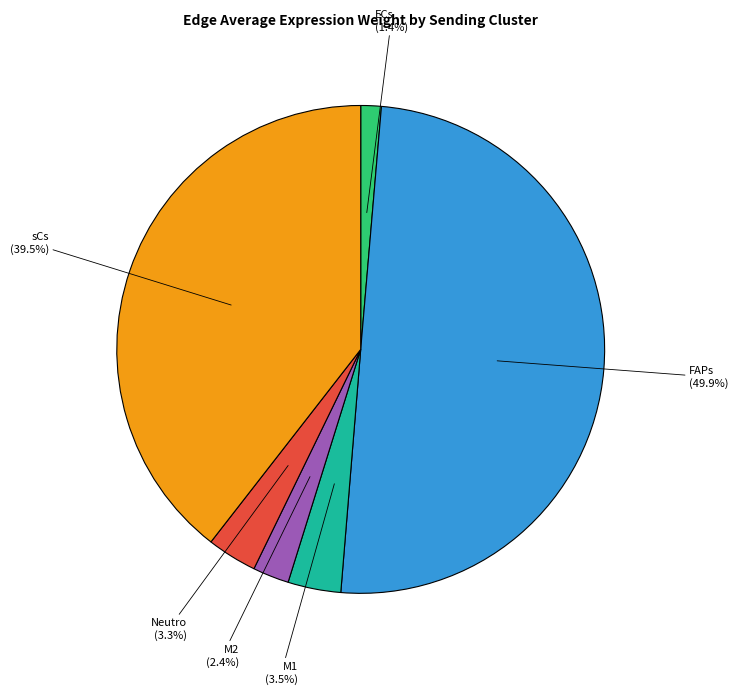

Which category has the smallest portion of the pie?

ECs